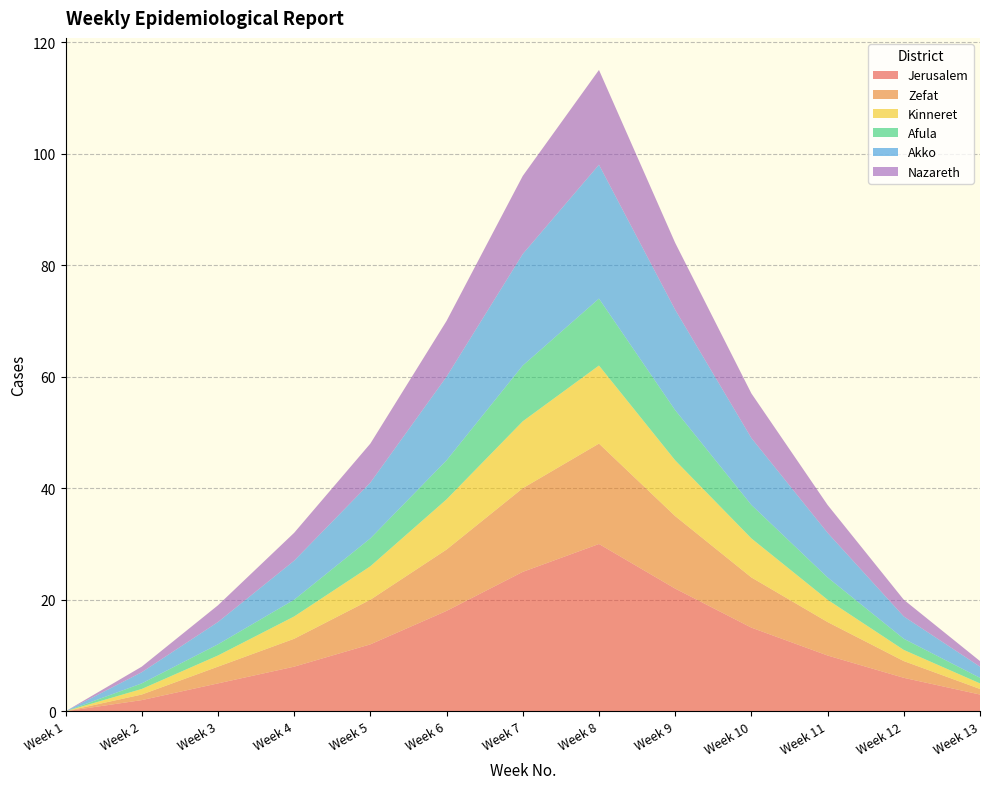

Reading right to left, what are all the values shown in this chart?

Jerusalem: 3	6	10	15	22	30	25	18	12	8	5	2	0
Zefat: 1	3	6	9	13	18	15	11	8	5	3	1	0
Kinneret: 1	2	4	7	10	14	12	9	6	4	2	1	0
Afula: 1	2	4	6	9	12	10	7	5	3	2	1	0
Akko: 2	4	8	12	18	24	20	15	10	7	4	2	0
Nazareth: 1	3	5	8	12	17	14	10	7	5	3	1	0